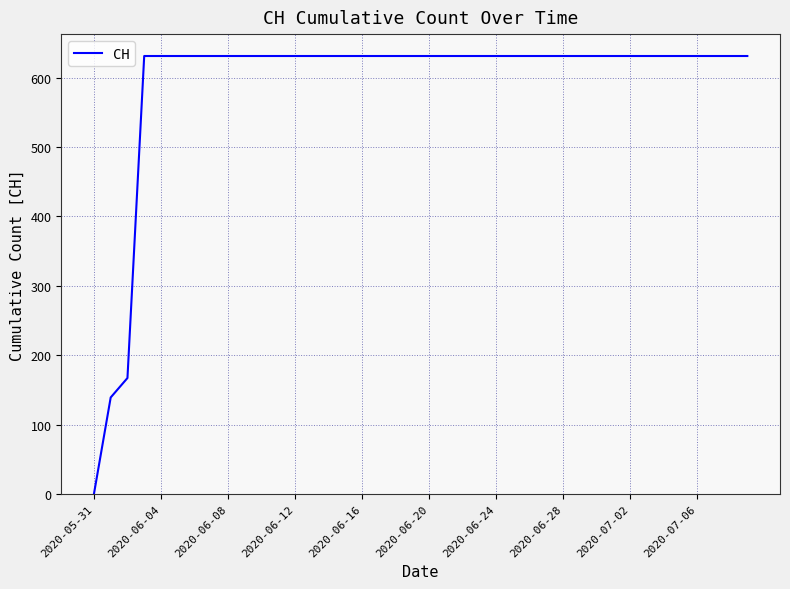

What is the maximum value shown in the chart?

631